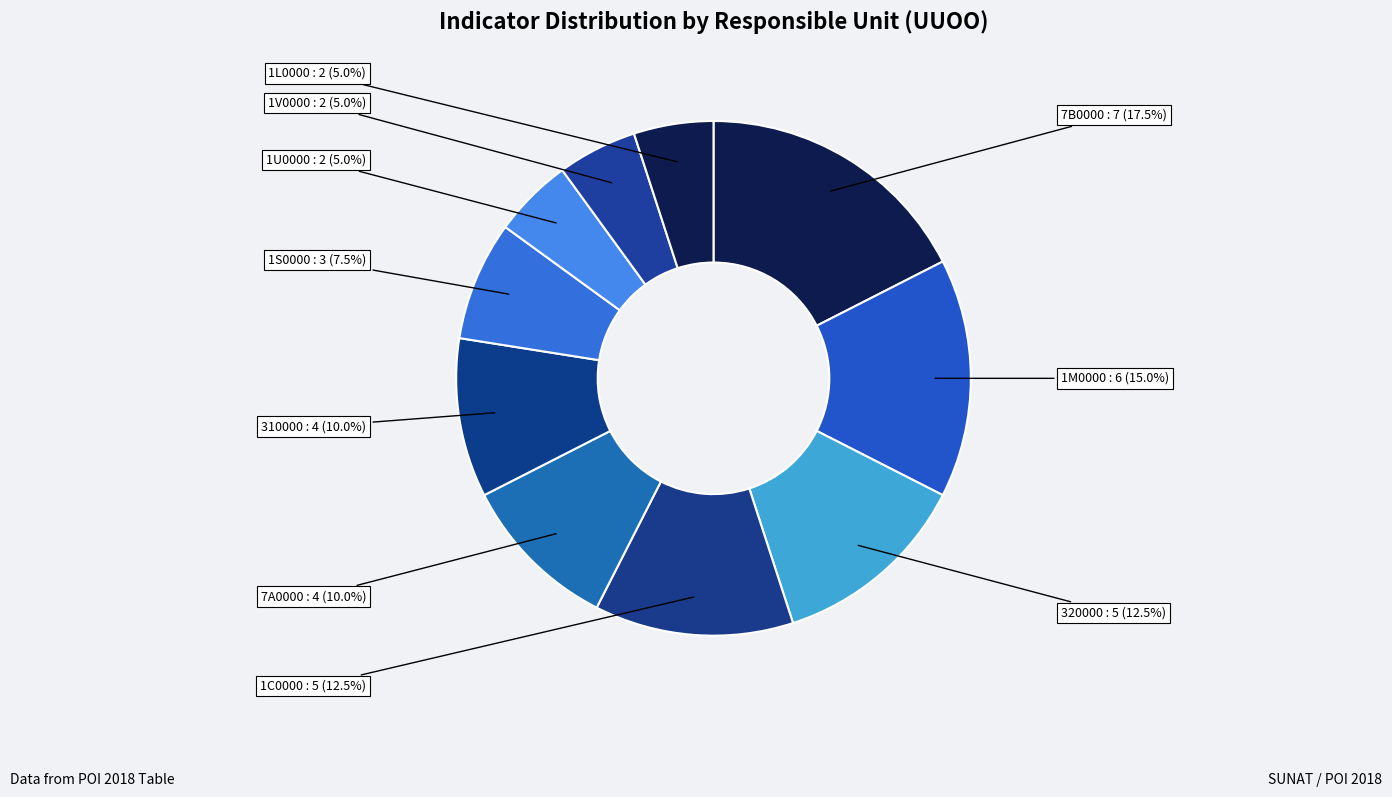

How many segments does this pie chart have?

10